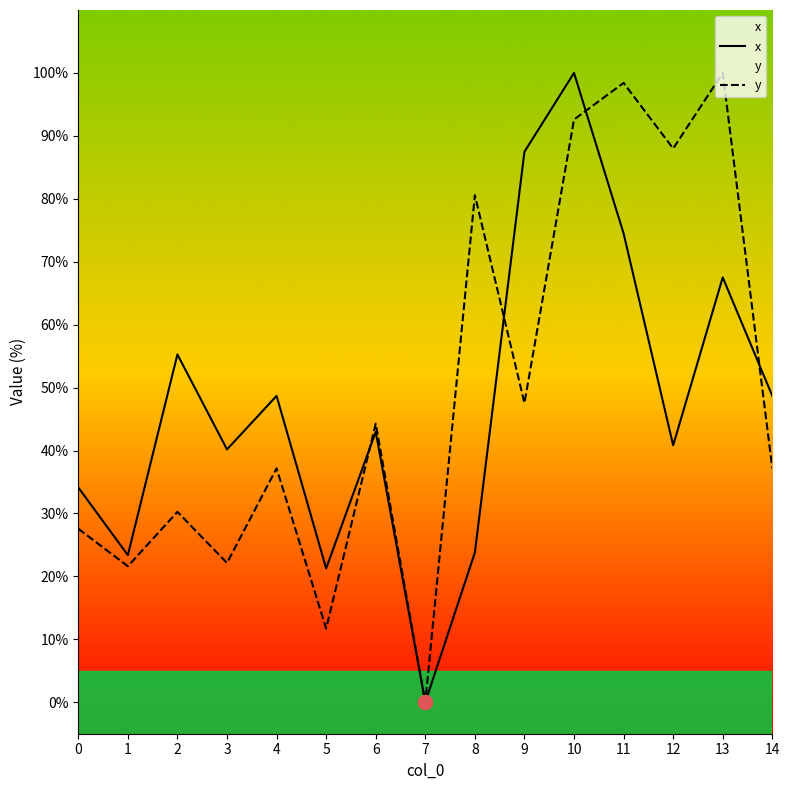

How many values in the x series exceed 42?

8